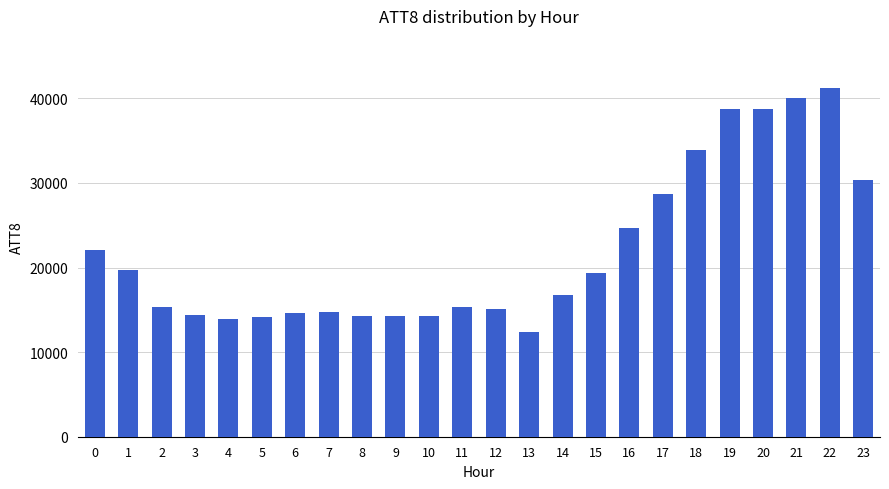

What is the value of the 13th bar from the left?

15100